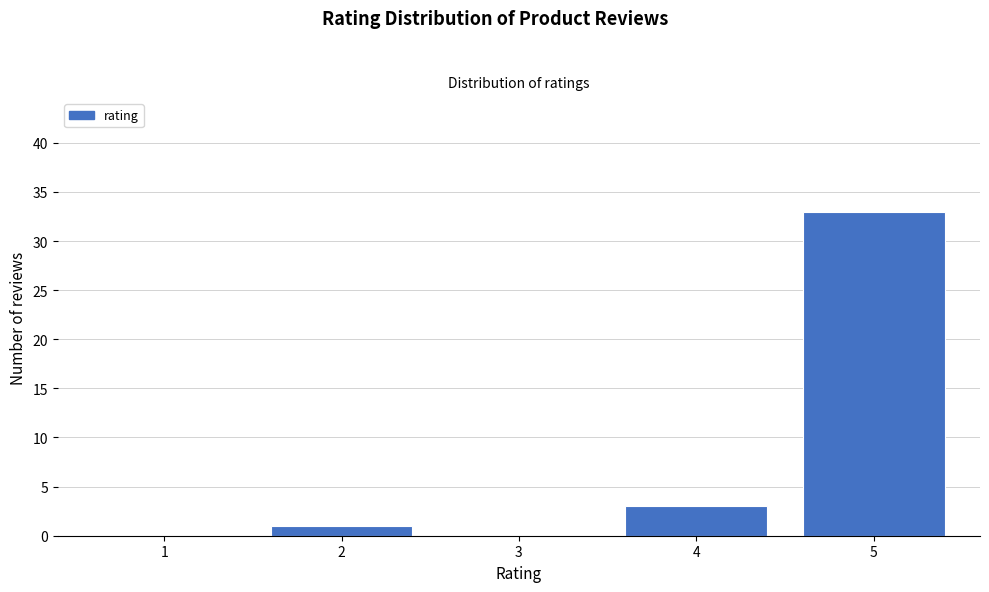

Reading left to right, list all the values displayed in this chart.

1=0	2=1	3=0	4=3	5=33